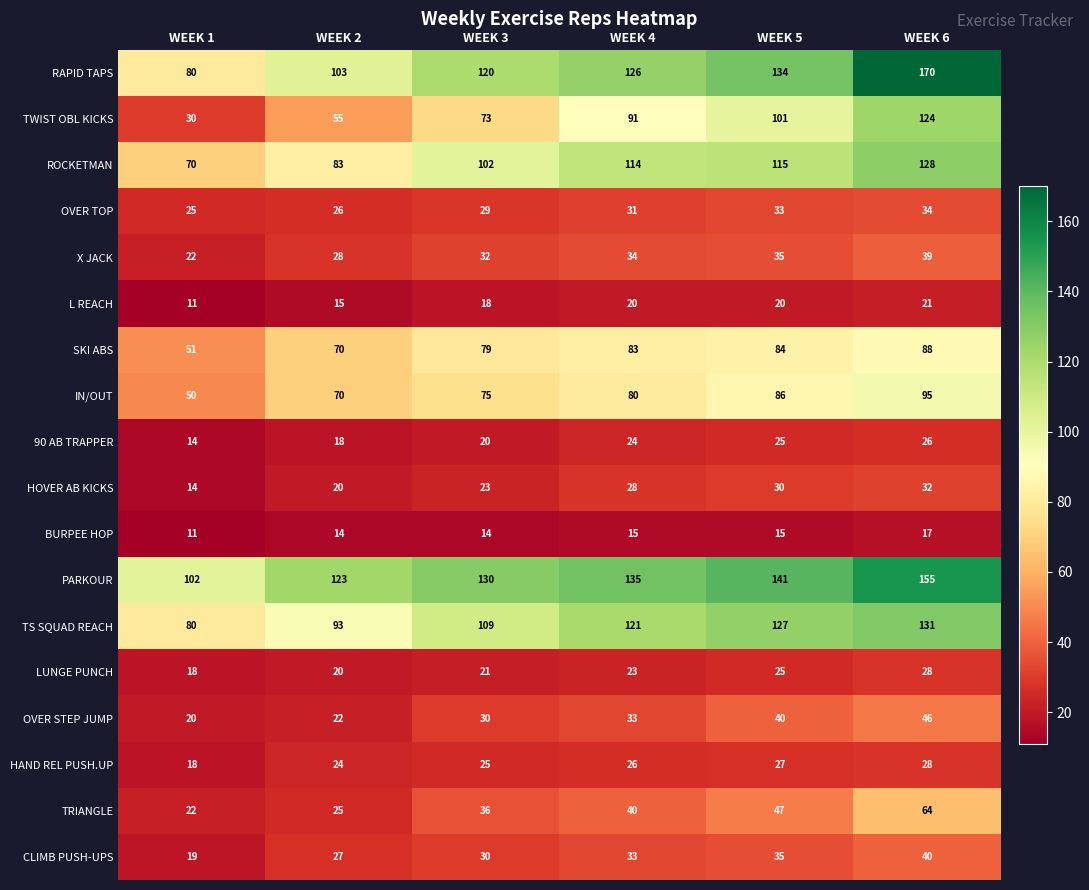

What is the sum of the RAPID TAPS values at WEEK 6 and WEEK 5?

304